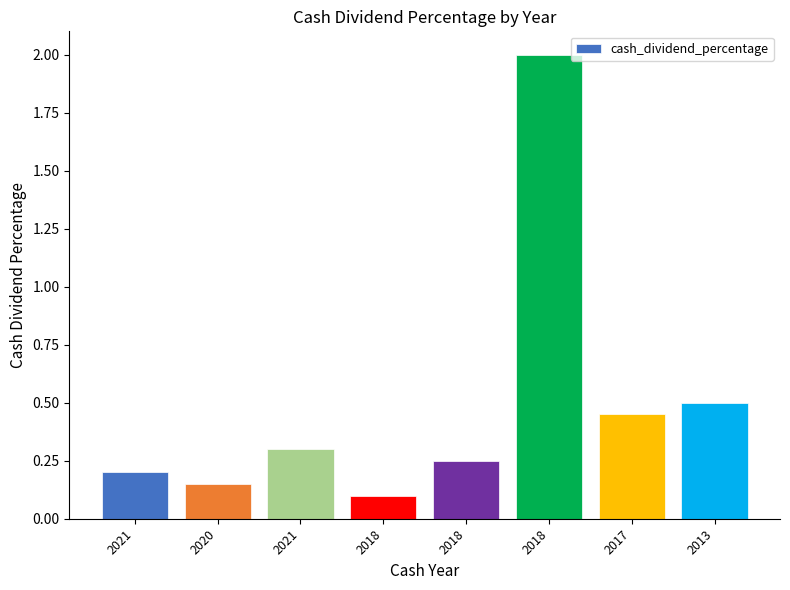

How many bars are there in total?

8